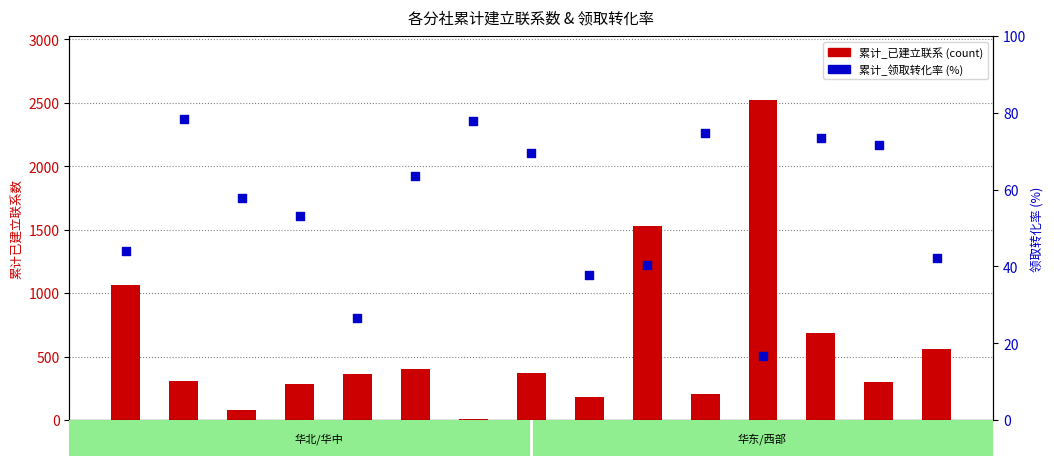

At how many categories does at least one series exceed 432?

5